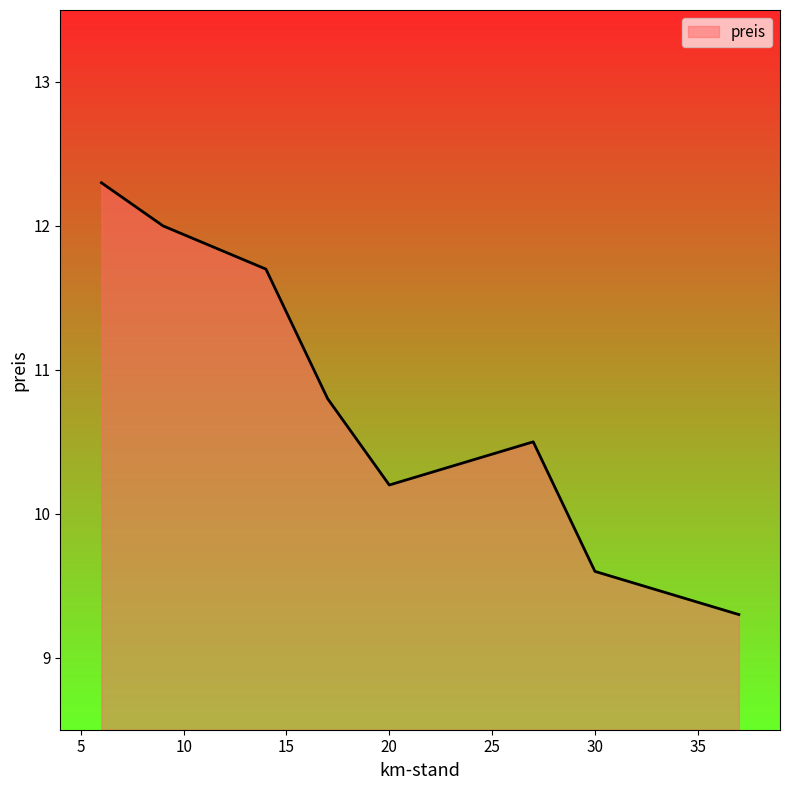

How many interior local valleys (lower than both neighbors) does the data have?

1